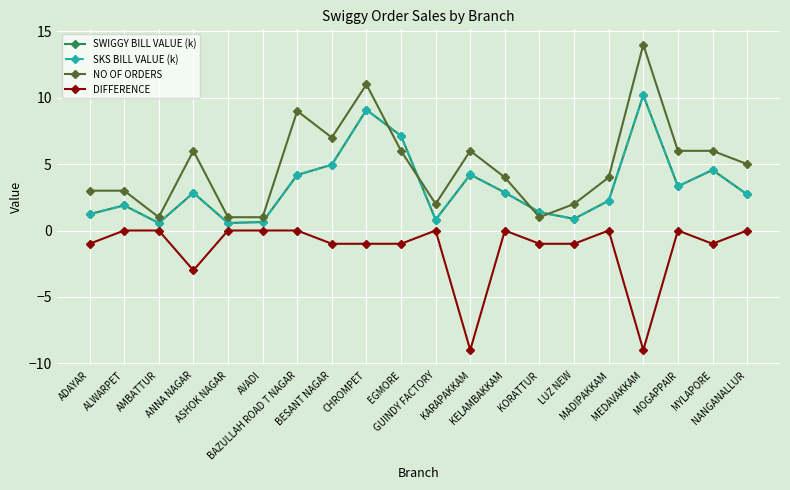

True or false: SWIGGY BILL VALUE (k) and DIFFERENCE cross at least once.

False